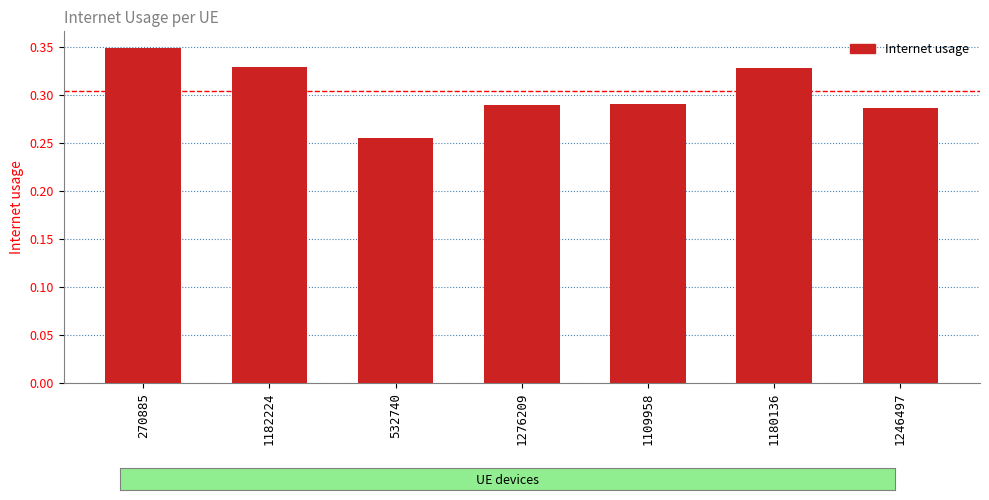

Which label corresponds to the smallest value in the chart?

532740